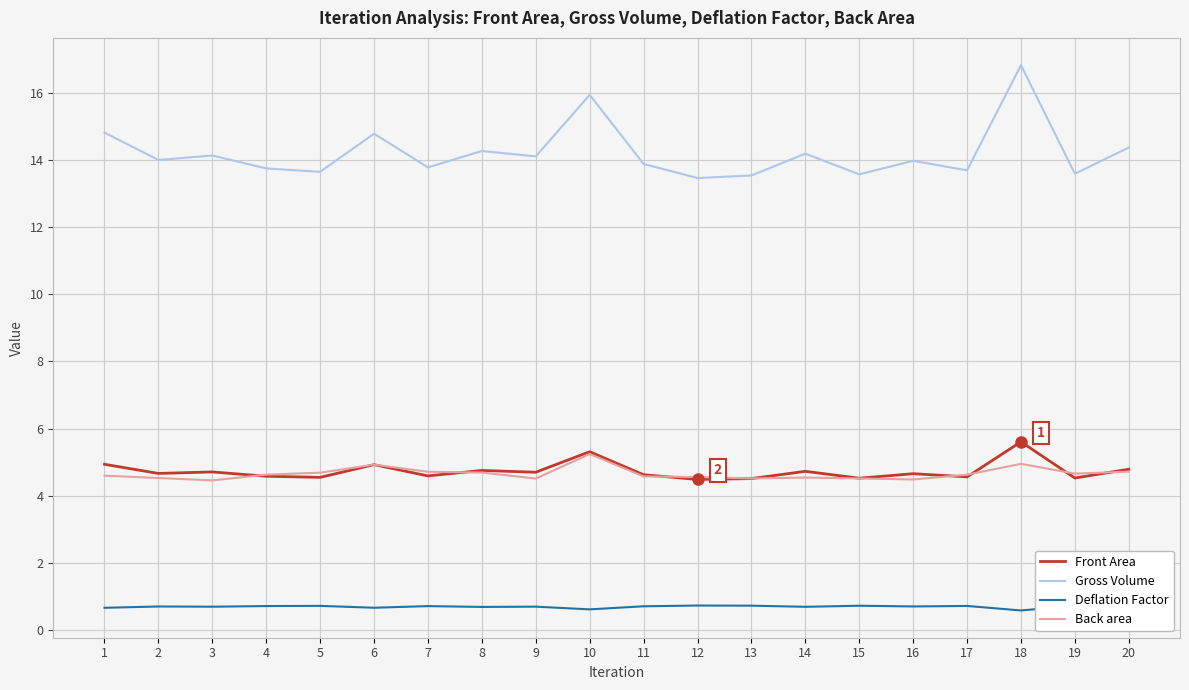

What is the difference between the highest and lowest values at 15?

12.8